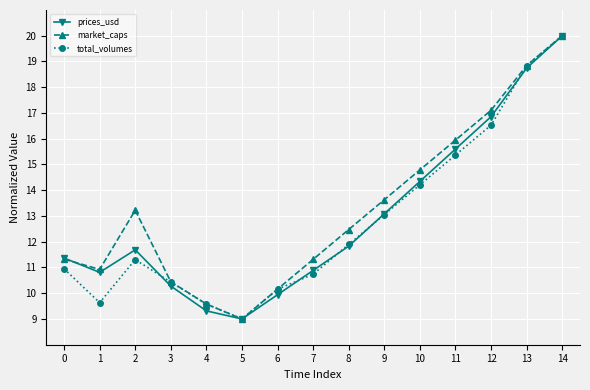

What is the average value of the total_volumes series?

12.8